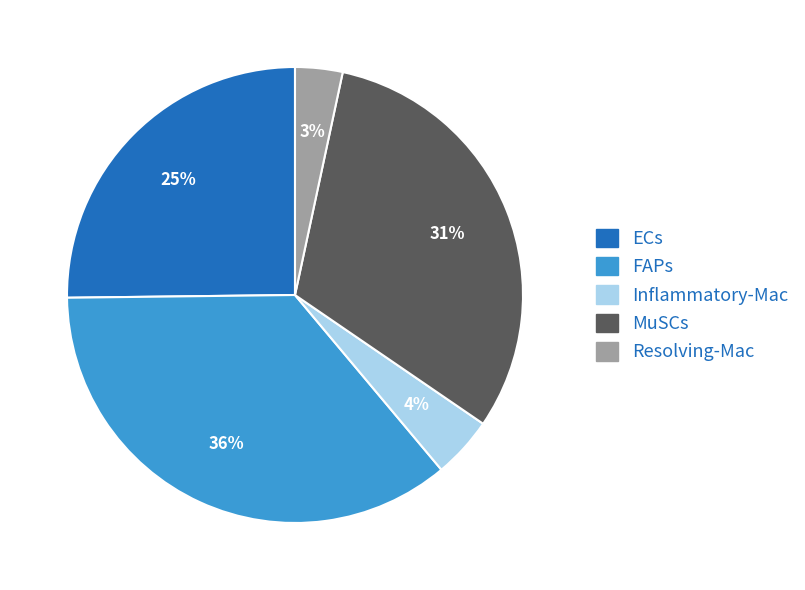

Combined, do MuSCs and Resolving-Mac account for over 50%?

No